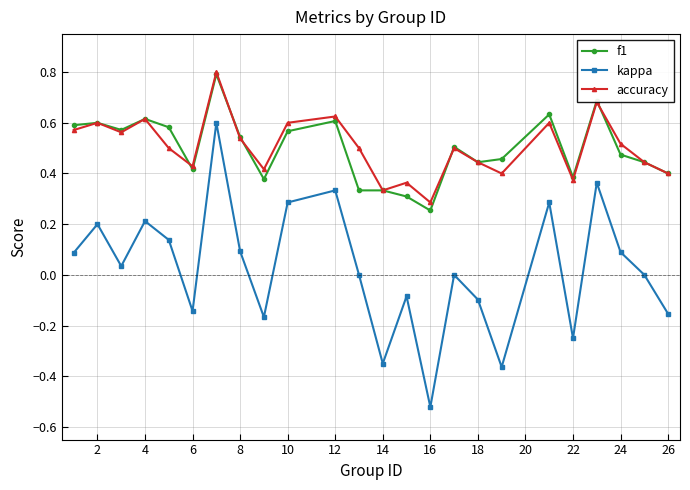

Which series has the largest range (max minus min)?

kappa